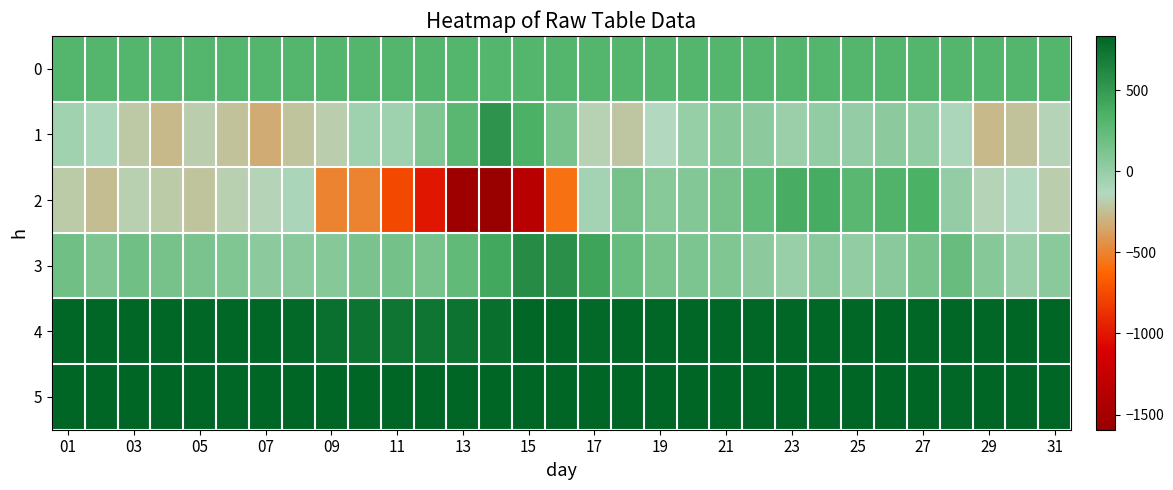

Which series has the largest total across all categories?

5